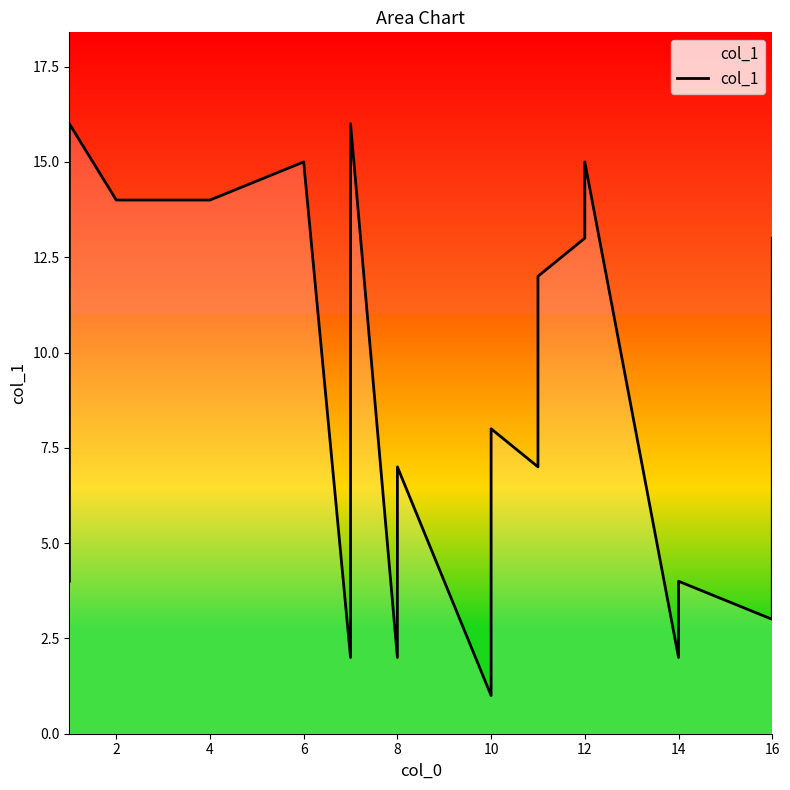

True or false: the data shows 25 at 2.

False